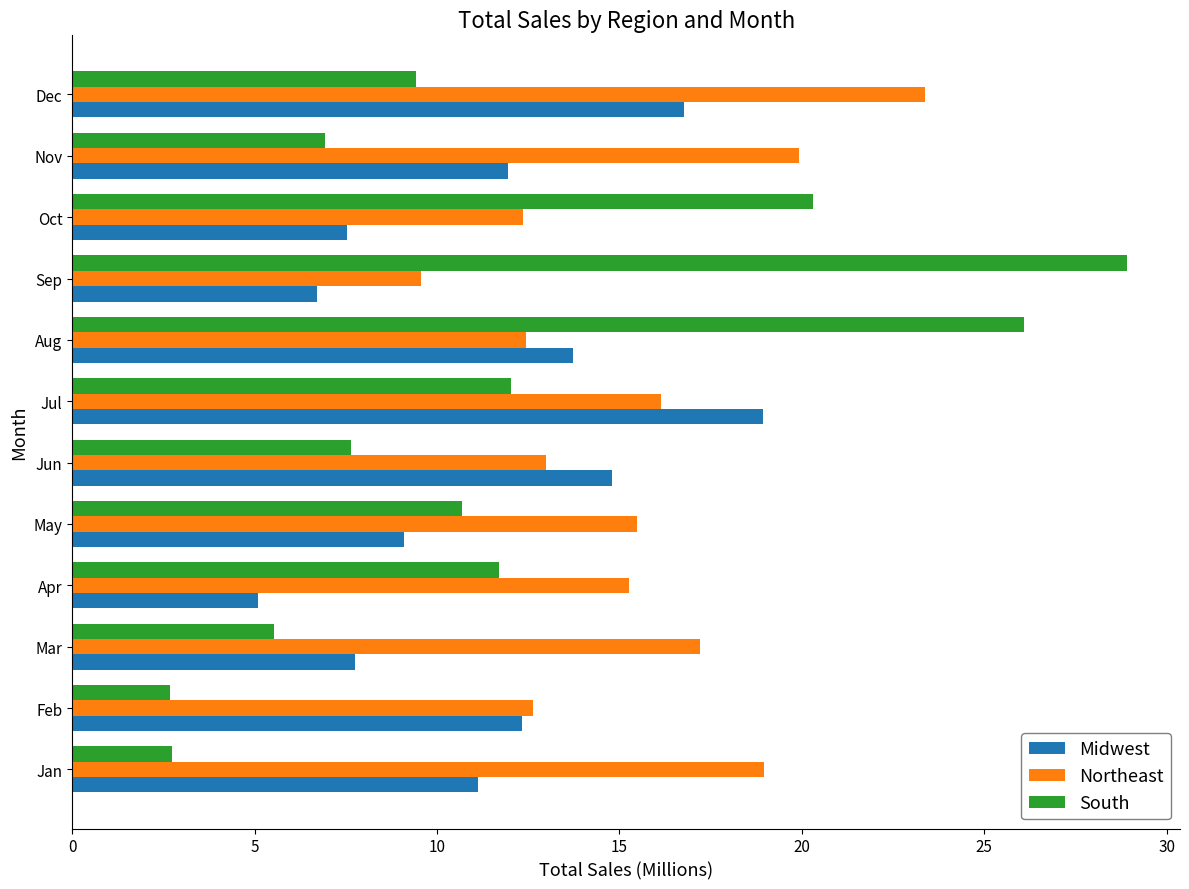

At Jan, list the series in order from smallest to largest.

South, Midwest, Northeast